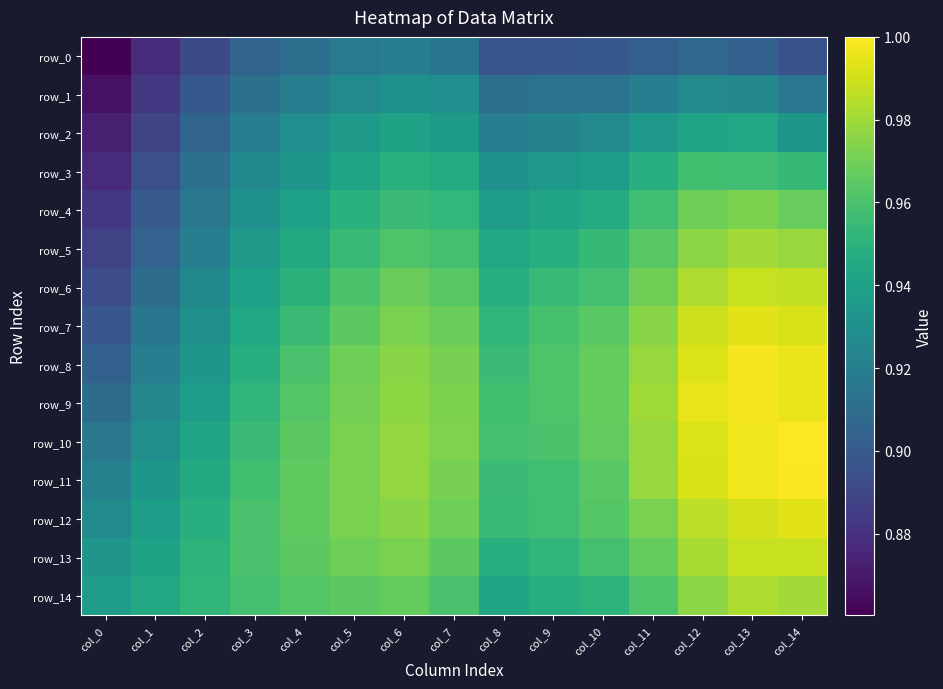

What is the sum of the row_7 values at col_5 and col_11?

1.9